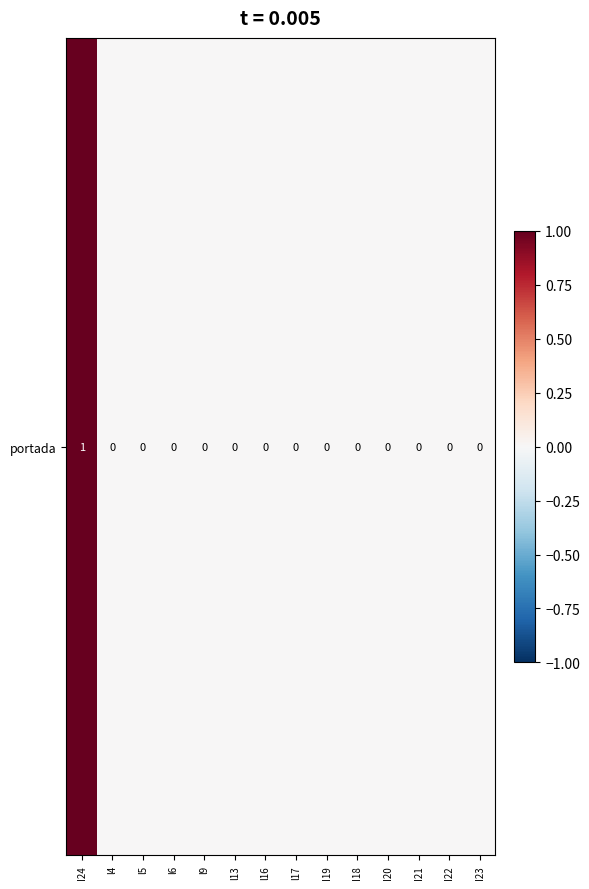

The value at I20 is 0. True or false?

True